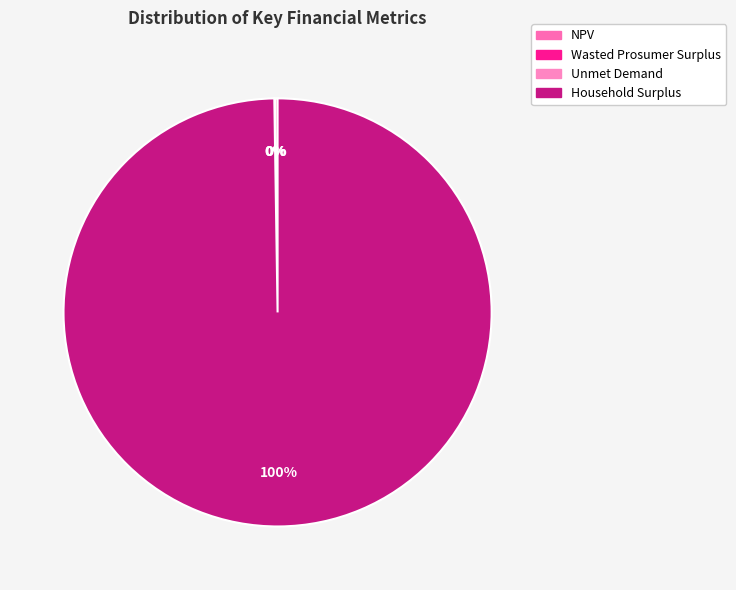

How many slices are in this pie chart?

4